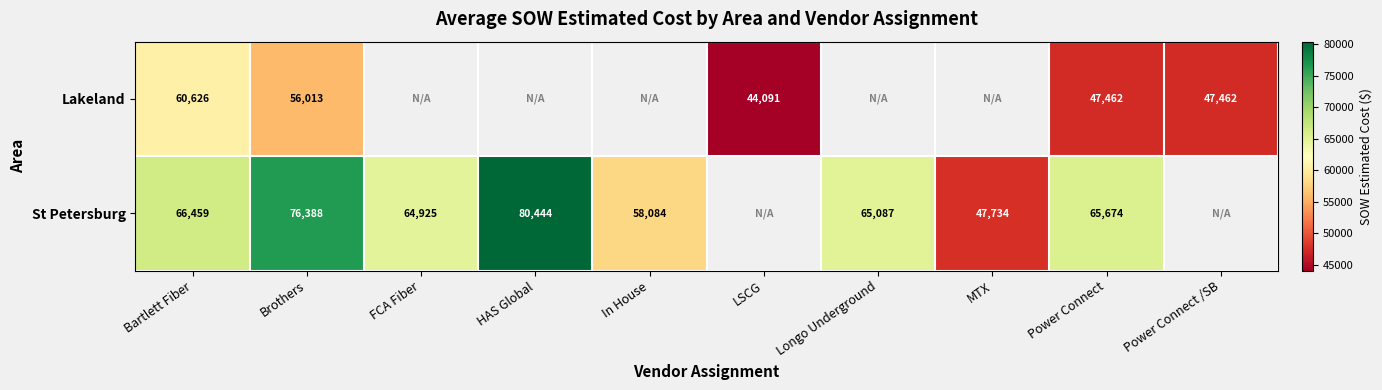

At which category is the sum across all series the highest?

Brothers